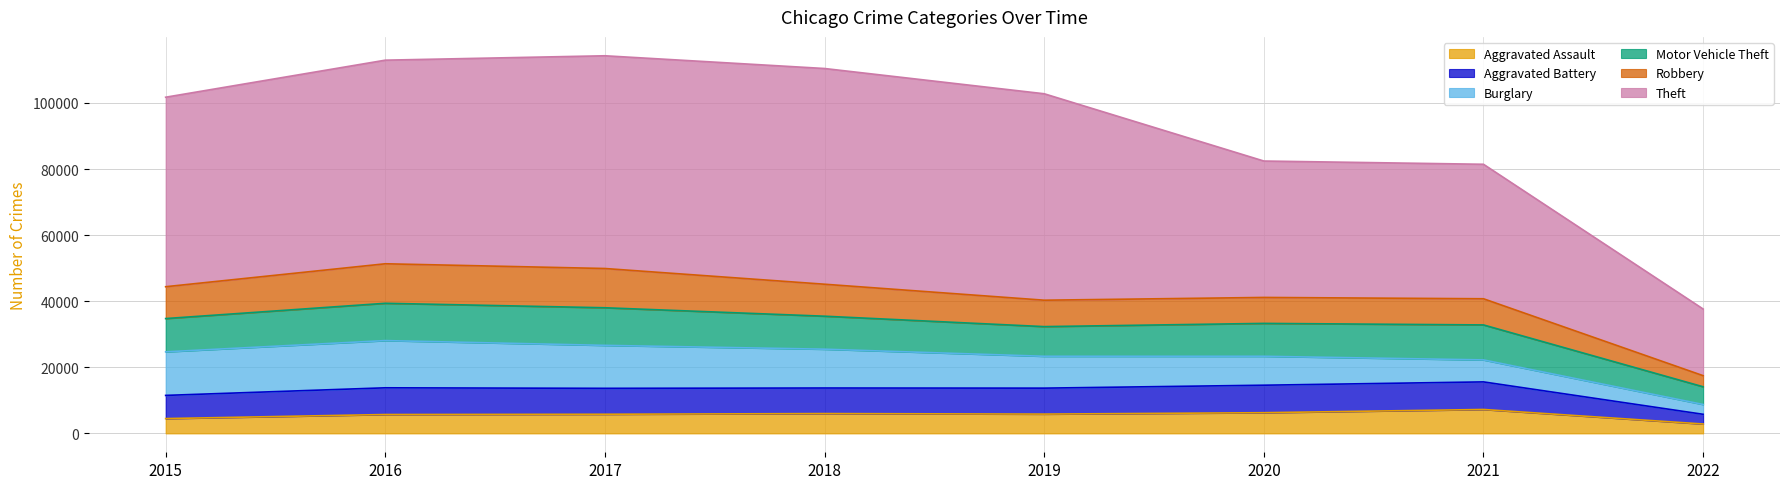

Read the Aggravated Battery value at 2022, to the nearest 100.

2900